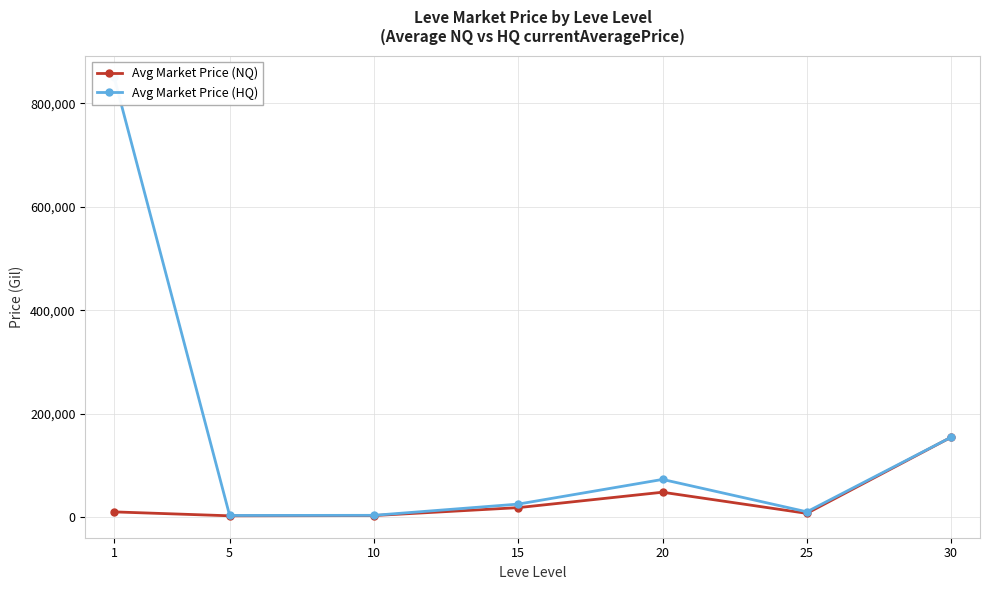

True or false: Avg Market Price (NQ) has more than 2 points higher than both neighbors.

False